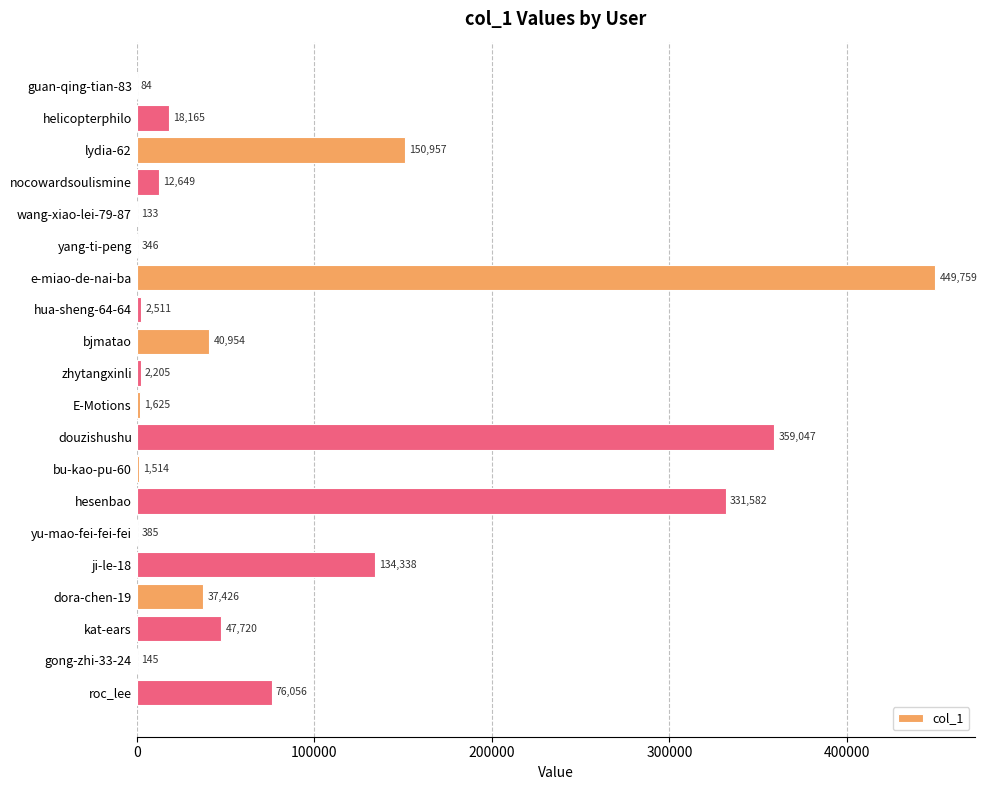

Where is the data nearest to the value 224921?

lydia-62